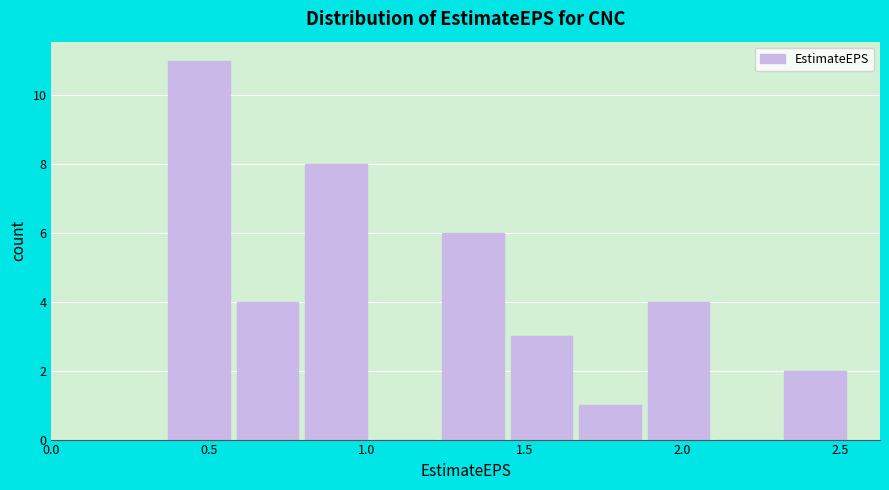

Over which range of the x-axis is the bar tallest?

0.35 to 0.60